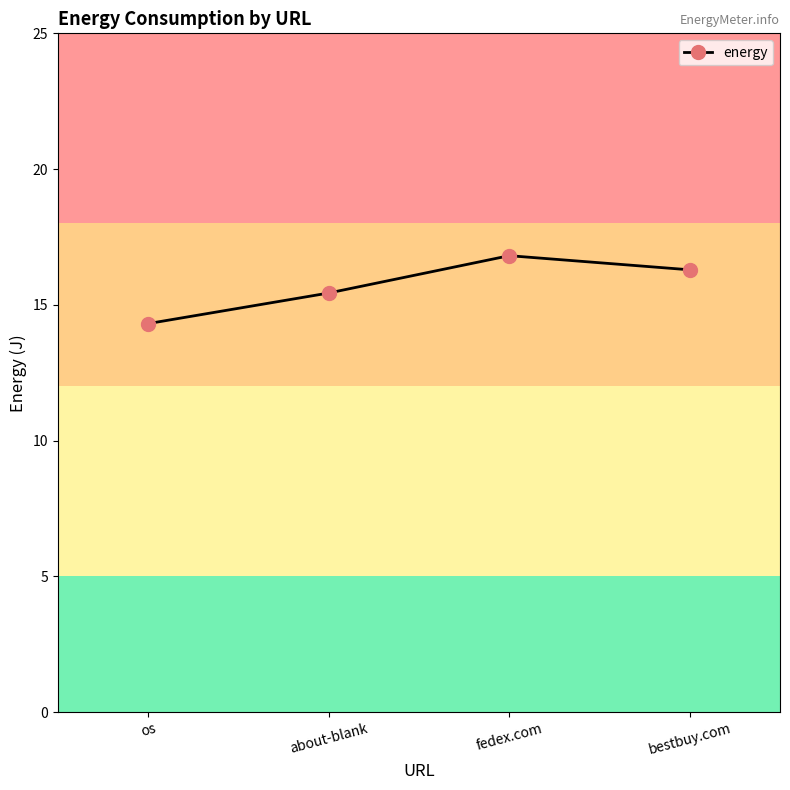

How many data points are less than 16?

2